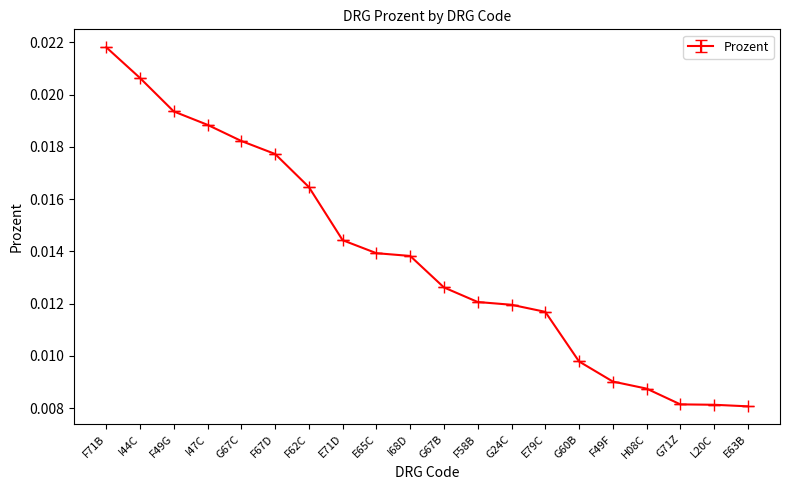

Between E71D and G67B, which is larger?

E71D